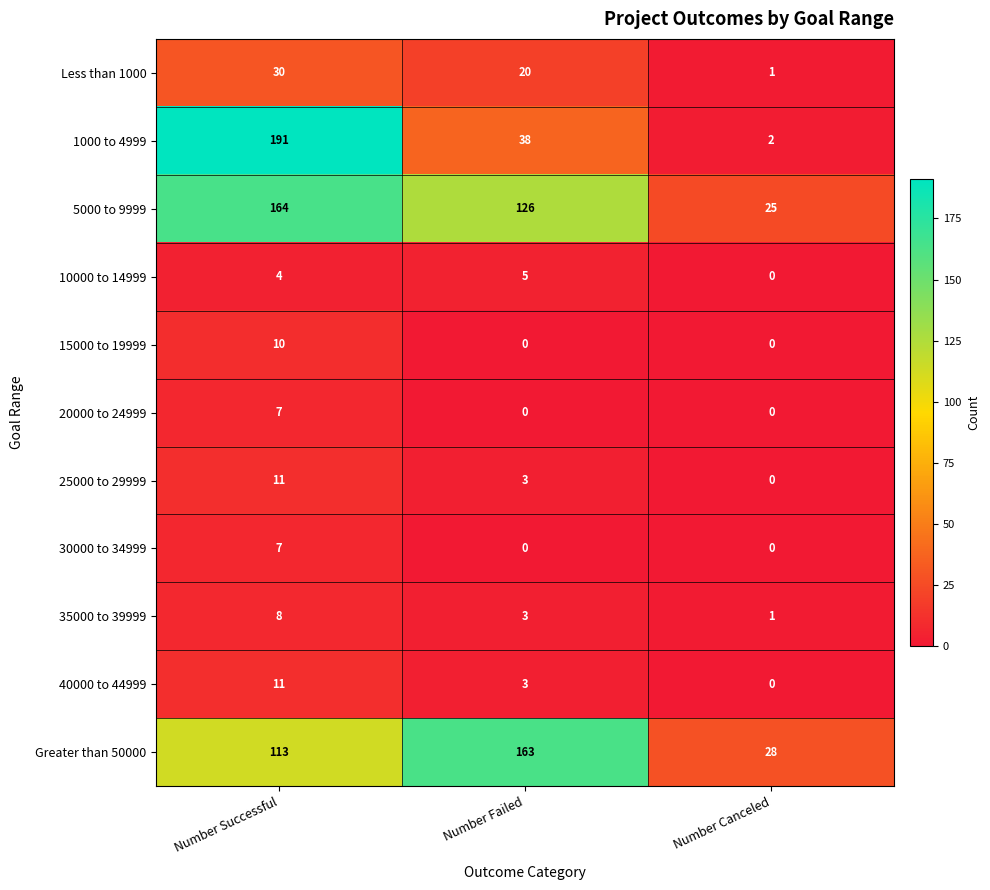

Count the number of data series in this chart.

11